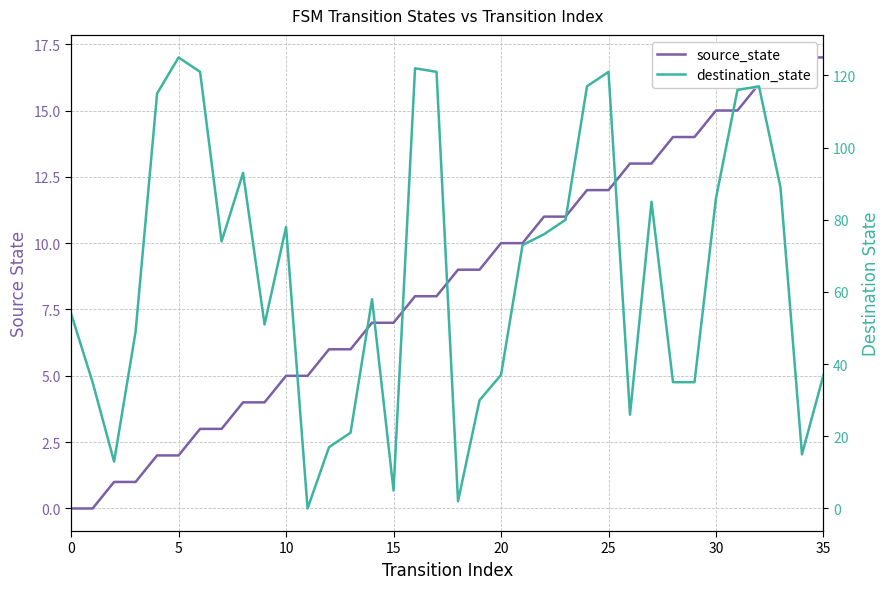

The source_state series shows 15 at 23. True or false?

False